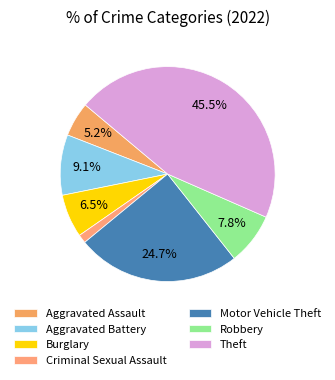

Is there any slice that represents more than half of the pie?

No